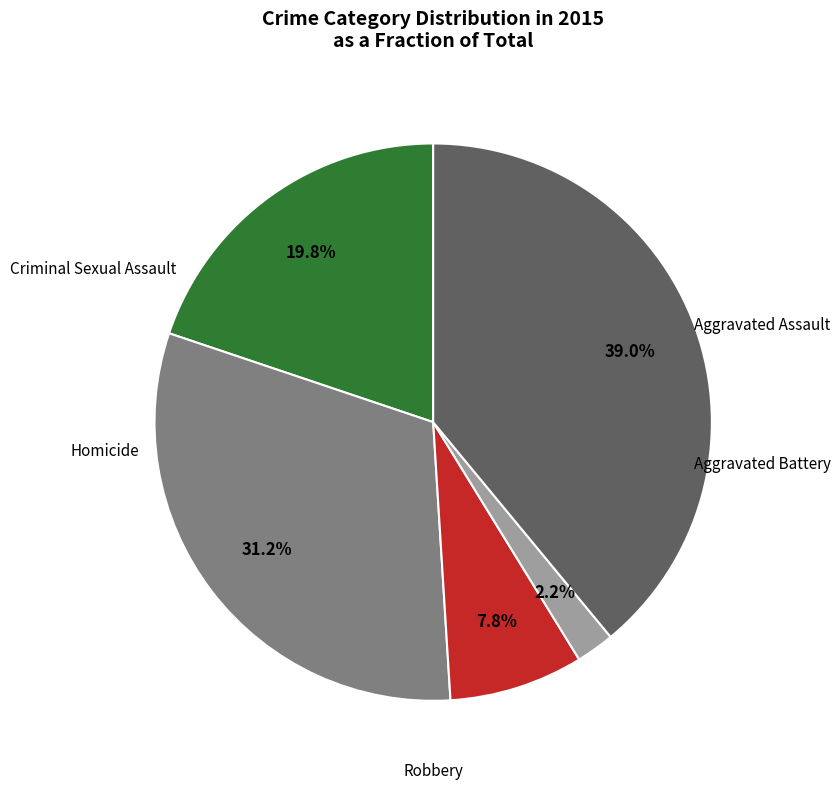

Is there any slice that represents more than half of the pie?

No